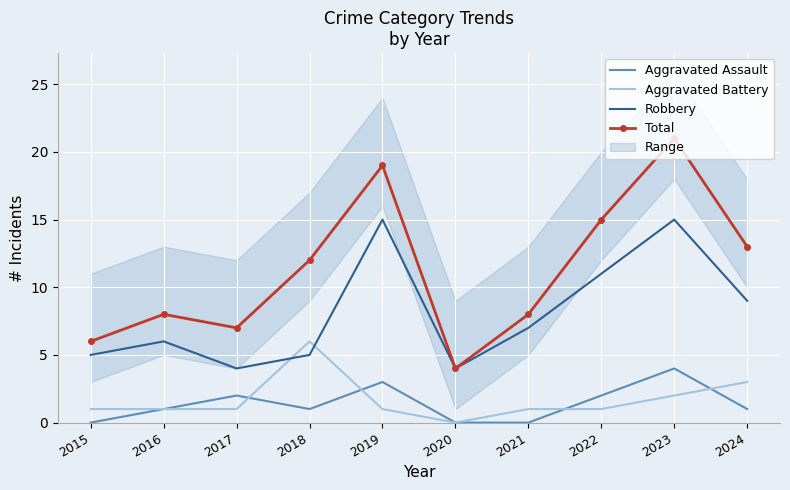

How many lines are shown in the chart?

4